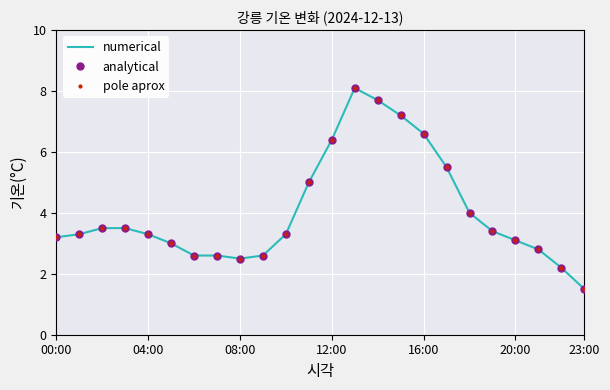

At how many categories does at least one series exceed 5?

6